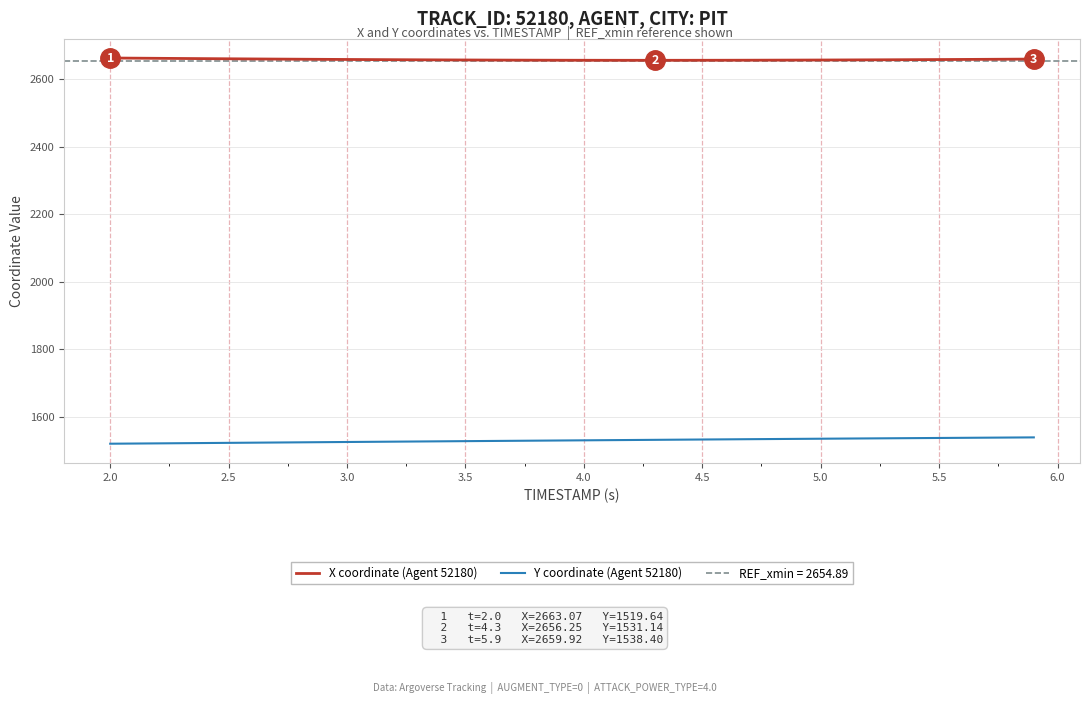

True or false: Y coordinate (Agent 52180) and X coordinate (Agent 52180) intersect in this chart.

False